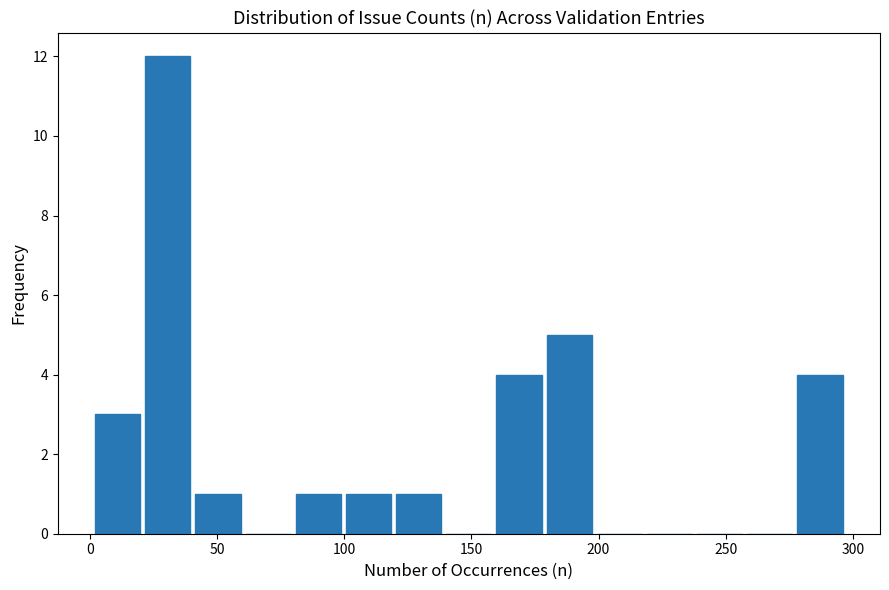

Around what value on the x-axis is the tallest bar? Give the approximate position of its centre, as read against the axis.

30